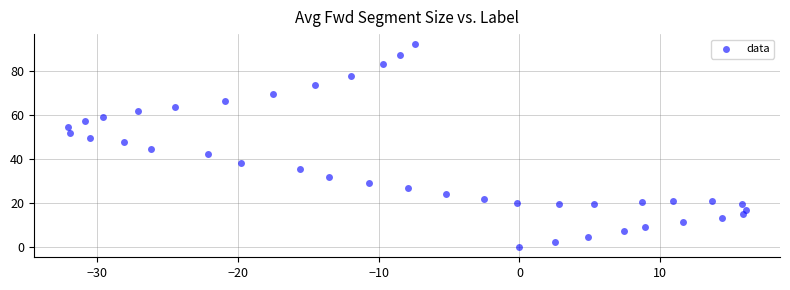

What is the range of Y values (max minus min)?

92.2